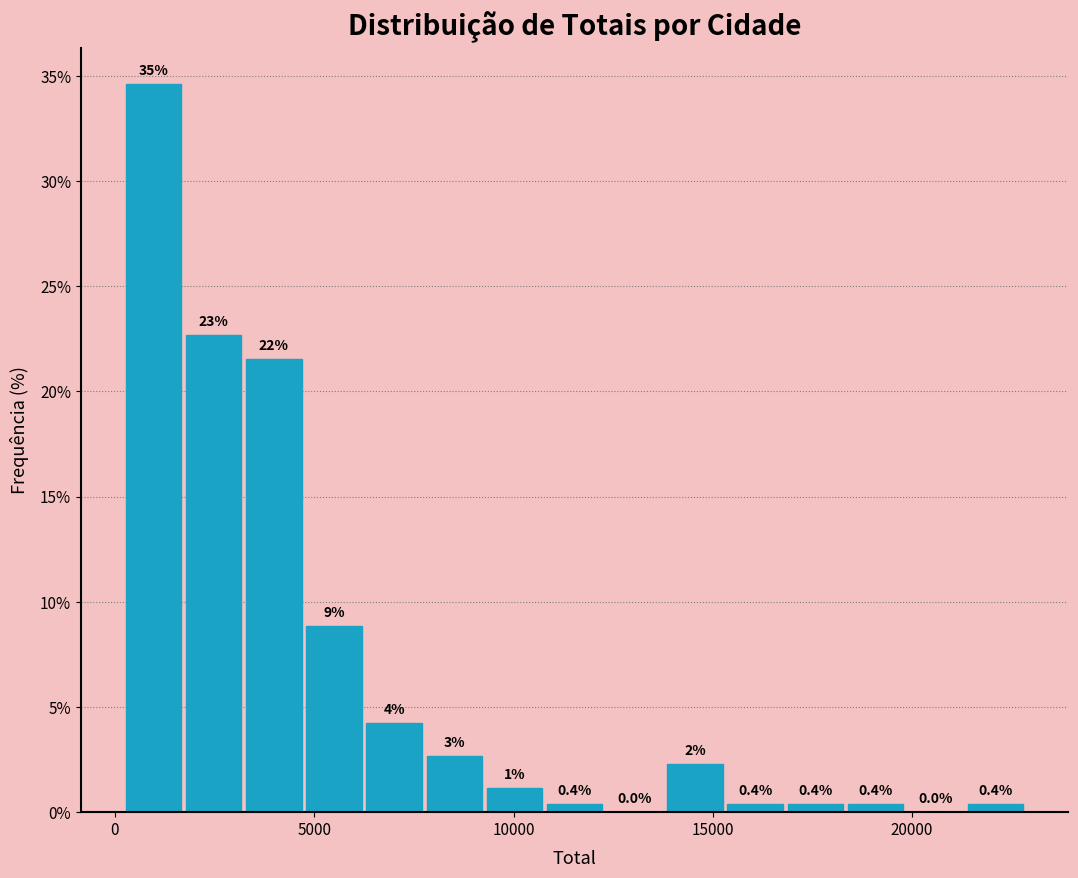

Around what value on the x-axis is the tallest bar? Give the approximate position of its centre, as read against the axis.

1000